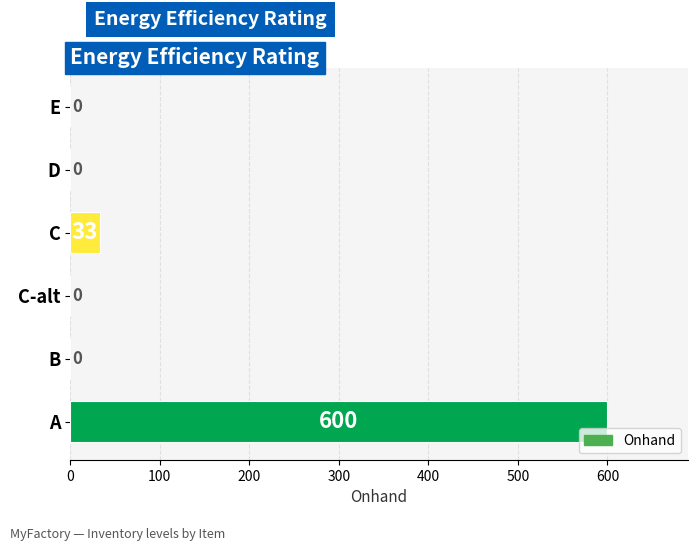

Is it true that the value at B is 362?

False